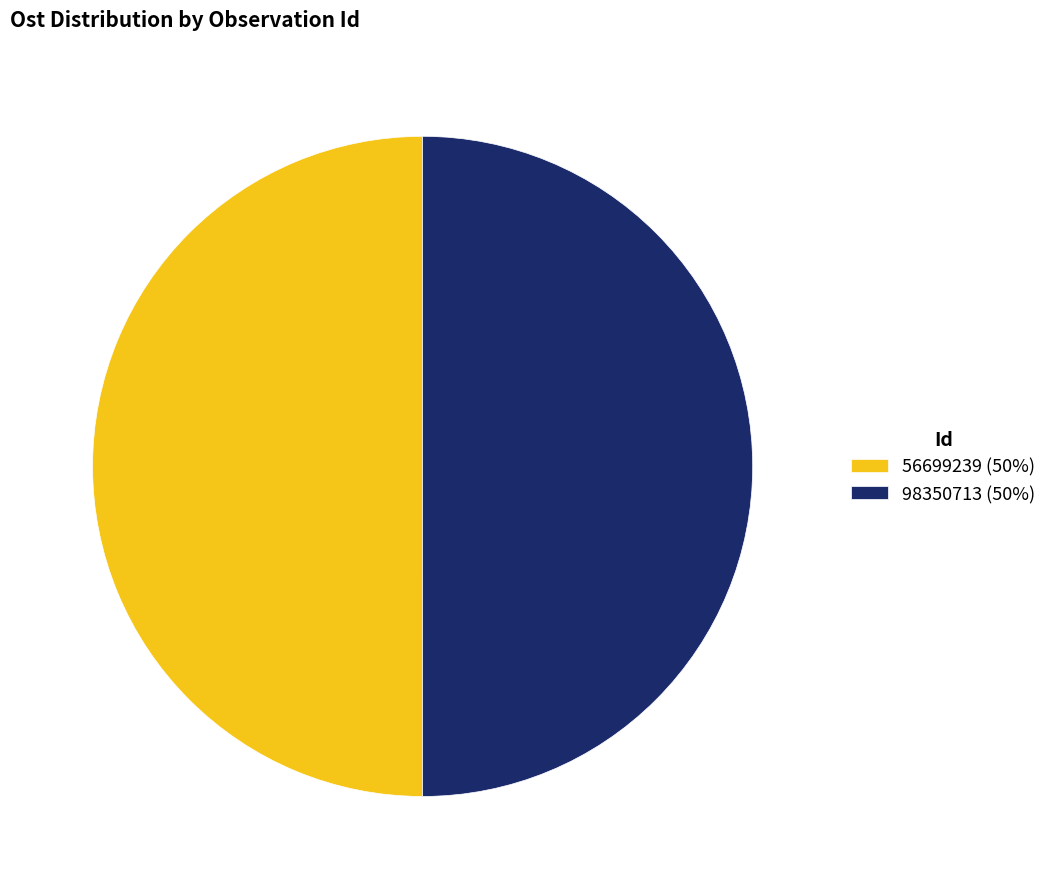

Do 98350713 (50%) and 56699239 (50%) together represent more than half of the pie?

Yes